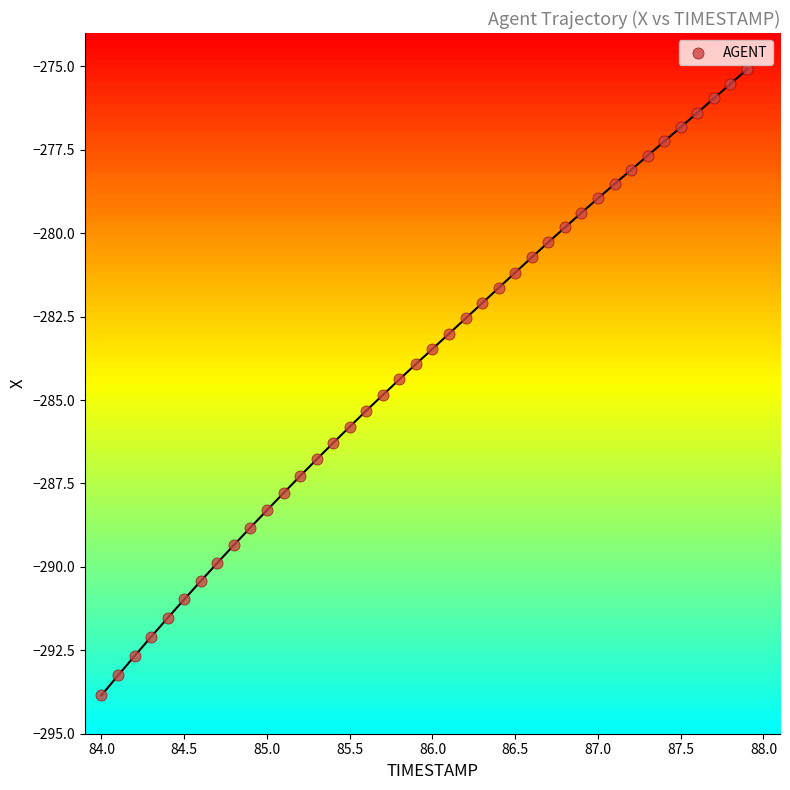

What is the range of X values (max minus min)?

3.9